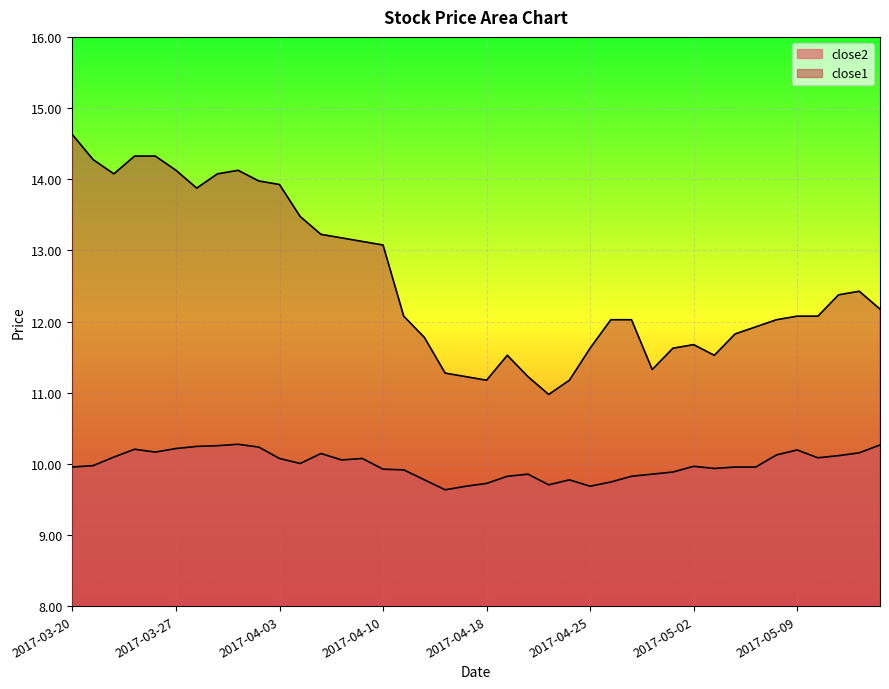

At which category is the sum across all series the highest?

2017-03-20